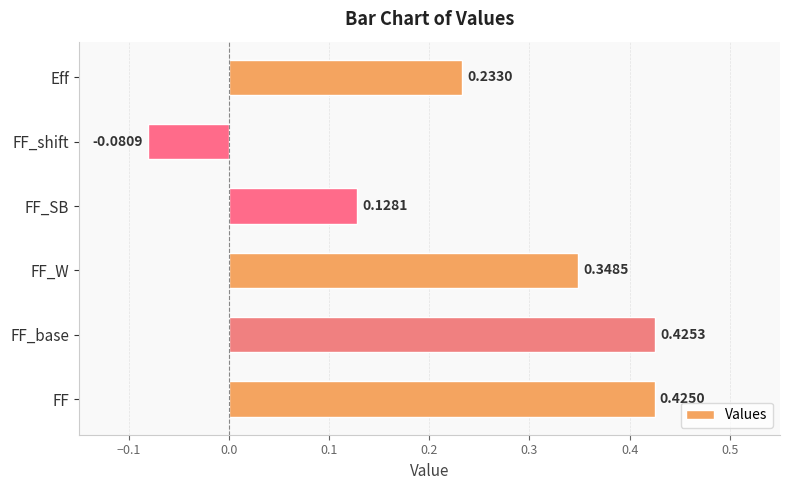

Rank the categories by value from lowest to highest.

FF_shift, FF_SB, Eff, FF_W, FF, FF_base